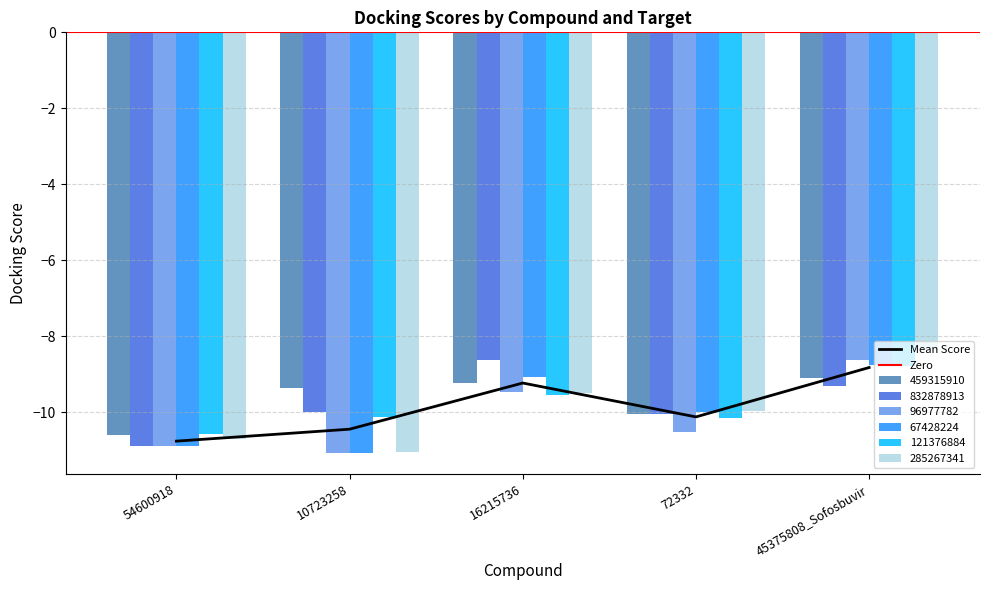

What is the sum of the 459315910 values at 72332 and 16215736?

-19.3